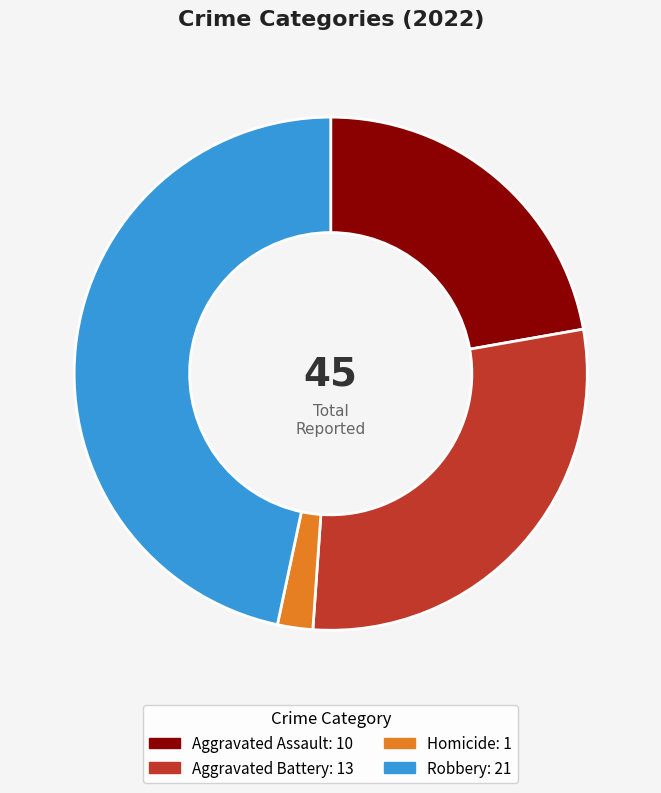

Is there any slice that represents more than half of the pie?

No